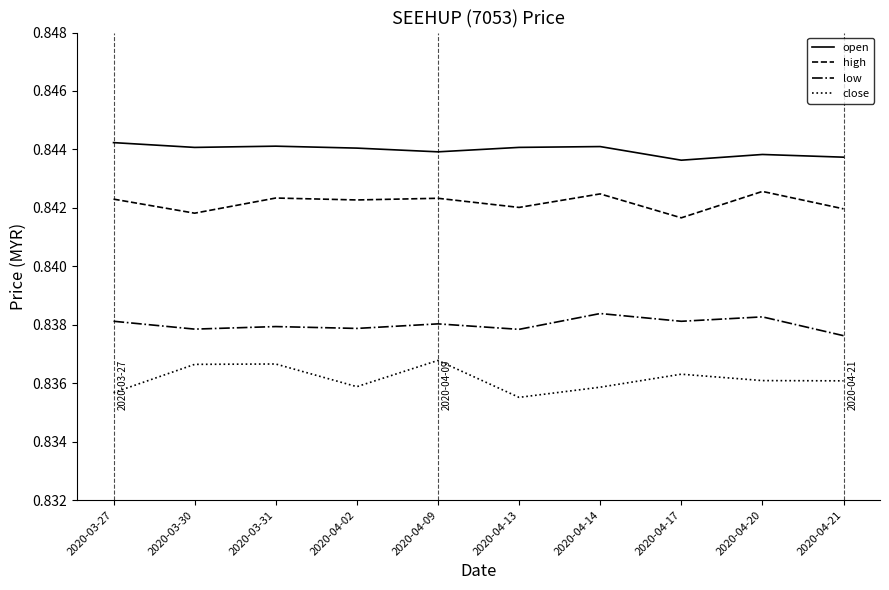

Count the number of categories in the chart.

10